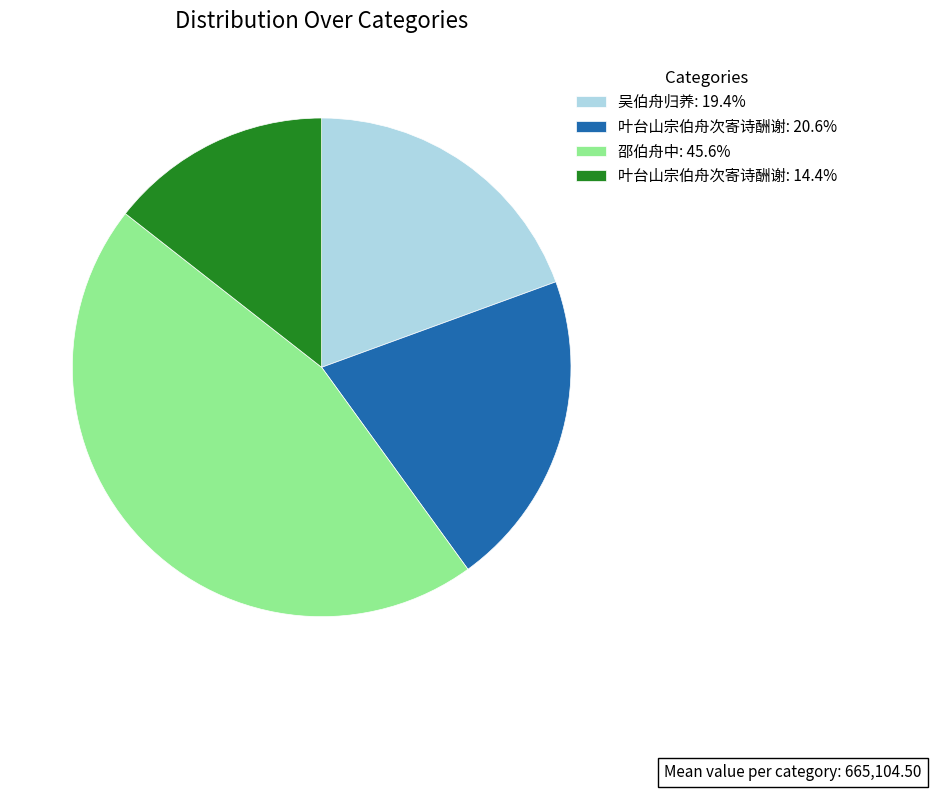

Approximately how many times larger is the value at 叶台山宗伯舟次寄诗酬谢: 20.6% compared to 邵伯舟中: 45.6%?

0.5